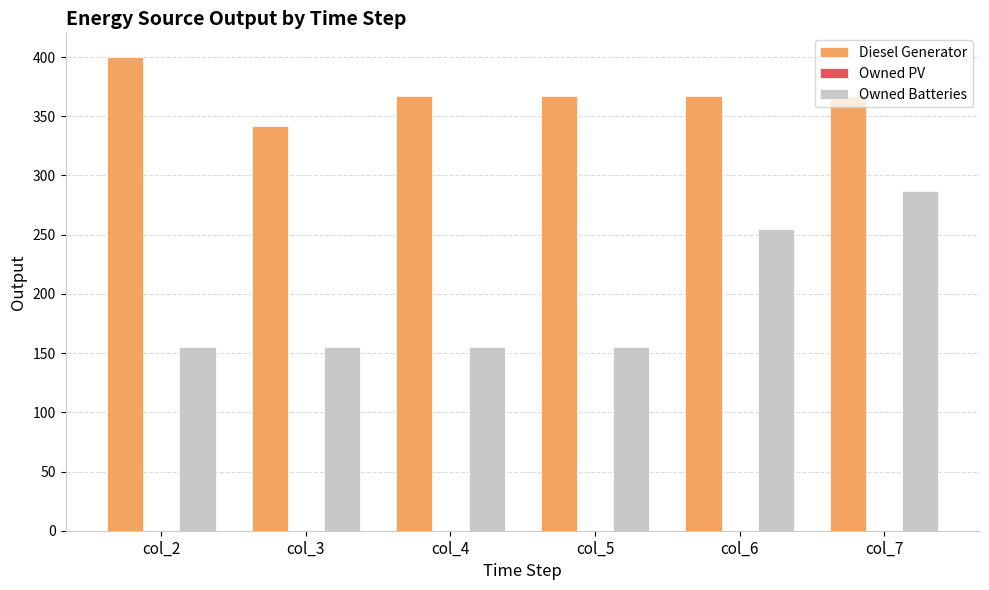

Which label corresponds to the largest value in the chart?

col_2